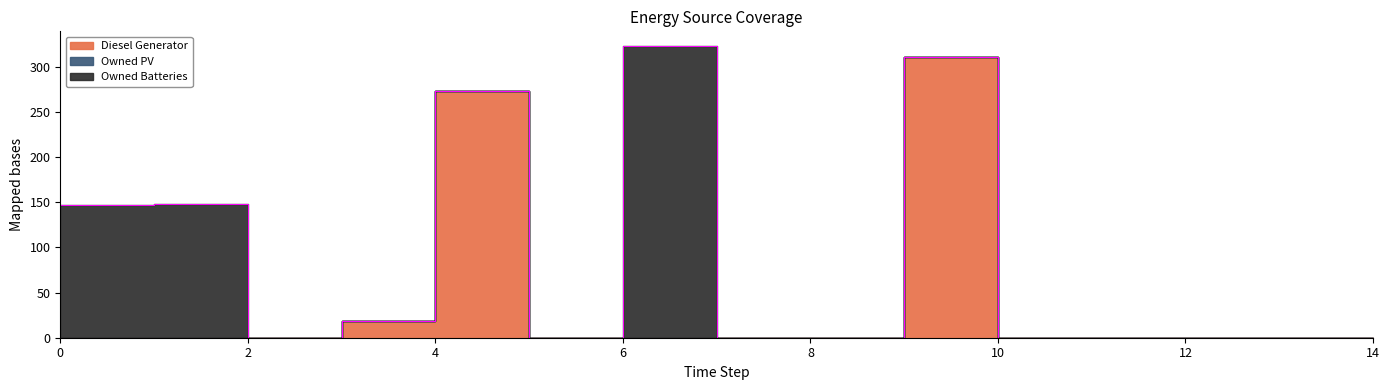

At which category does Diesel Generator reach its first local peak?

4